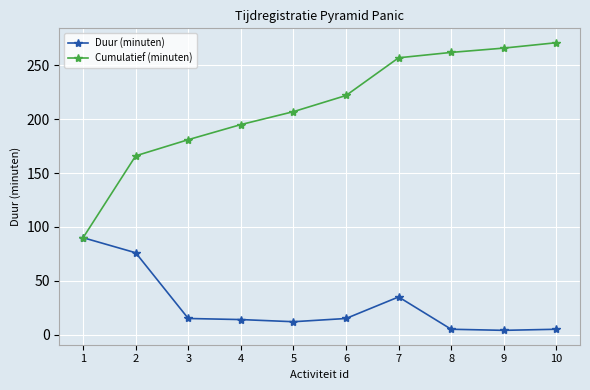

Count the number of data series in this chart.

2